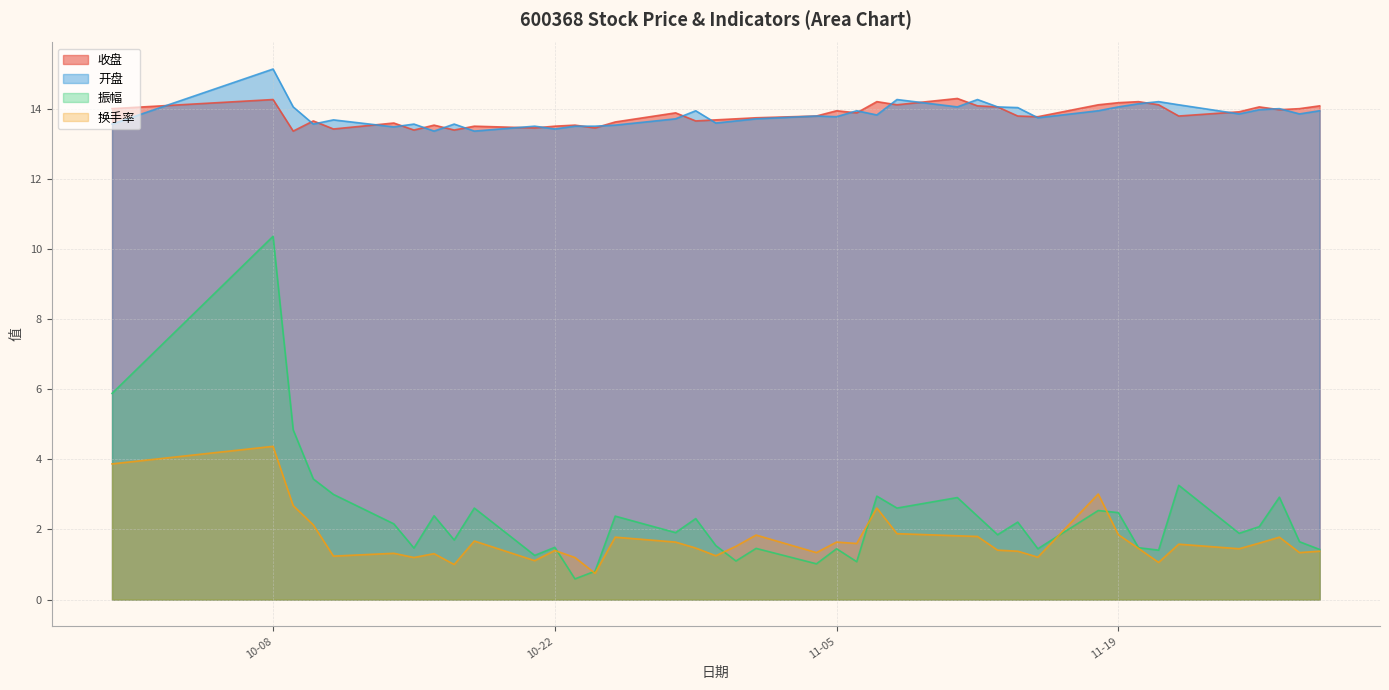

How many times do 收盘 and 开盘 cross each other?

24